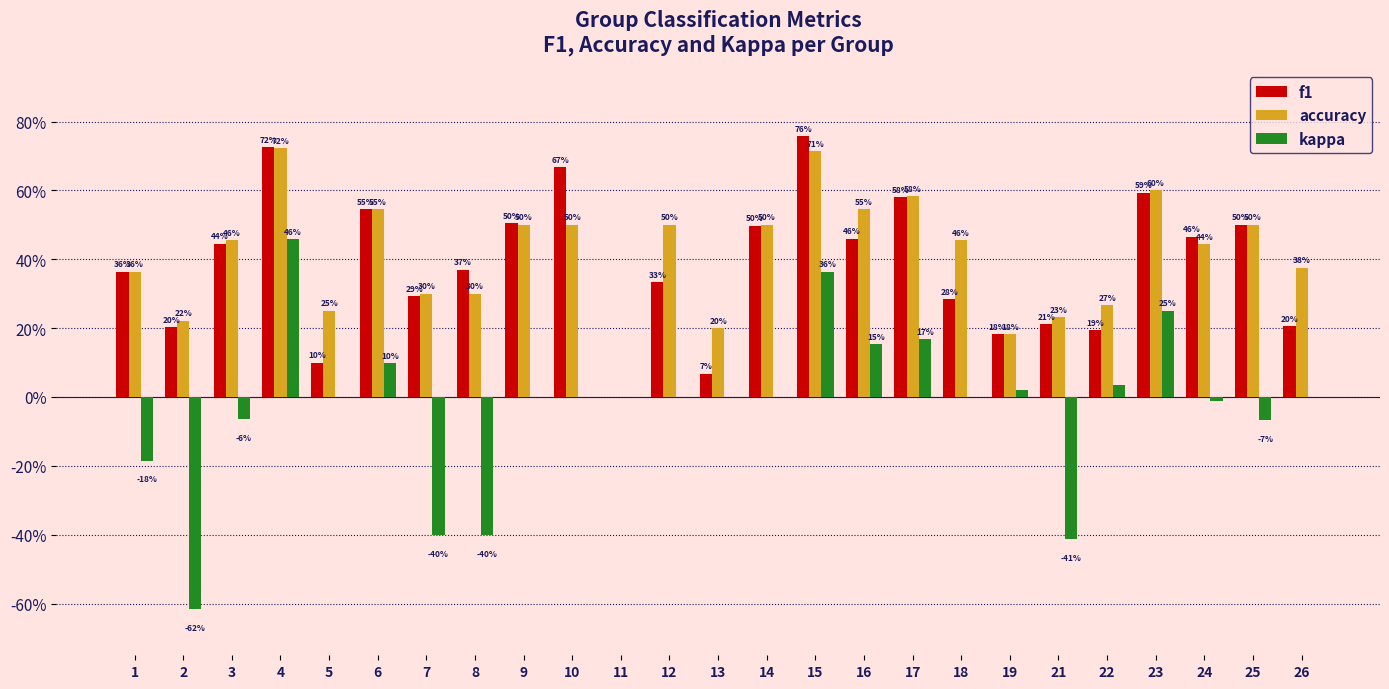

Is it true that accuracy equals 0.6 at 23?

True